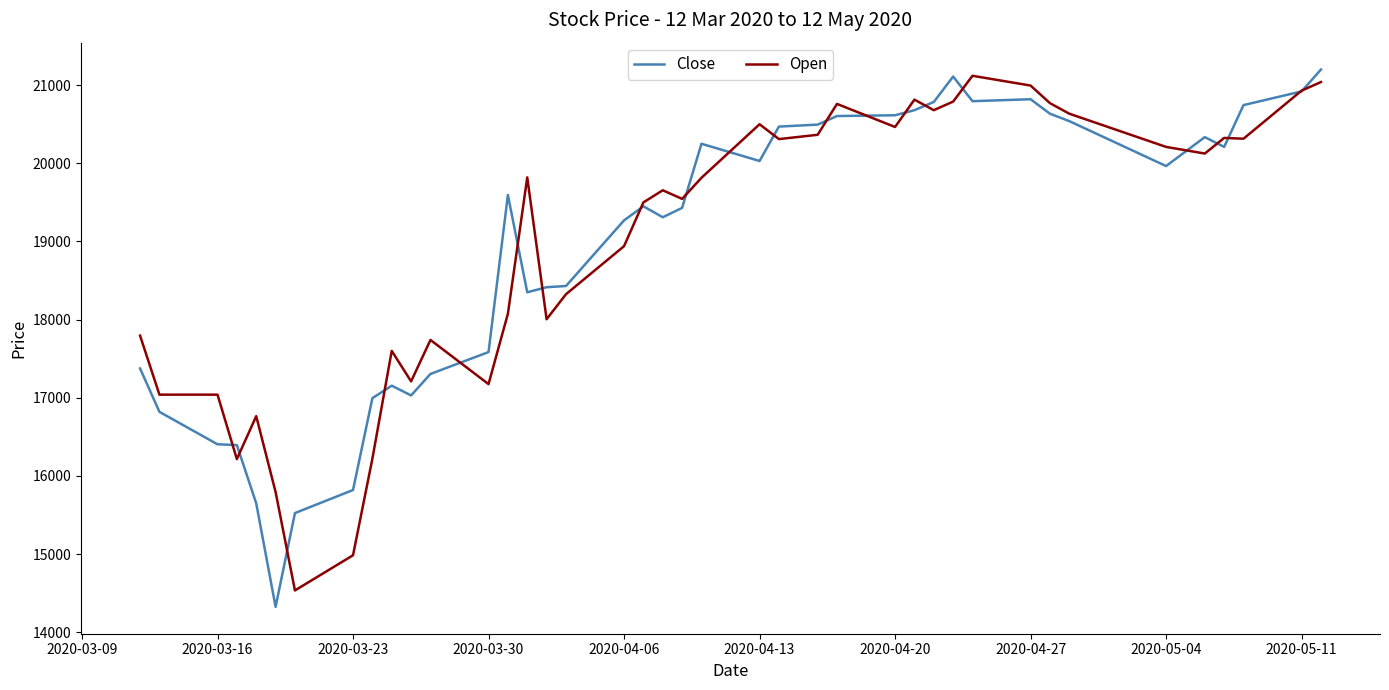

What is the maximum value shown in the chart?

21200